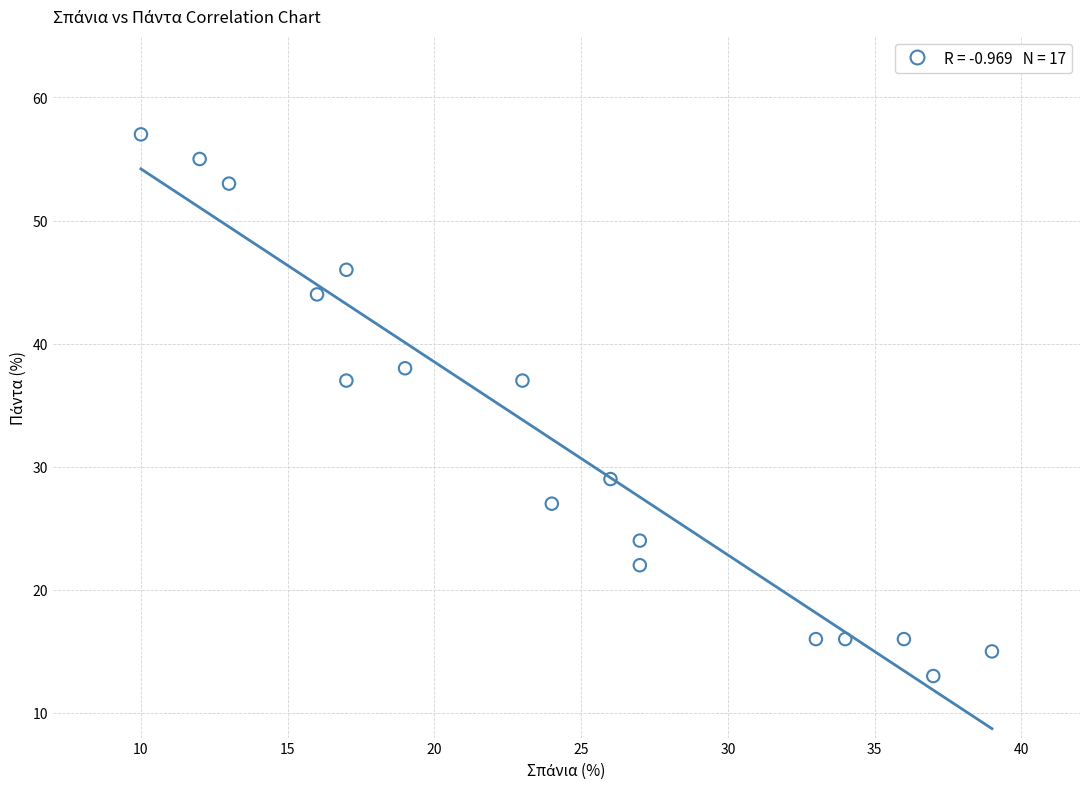

What is the range of X values (max minus min)?

29